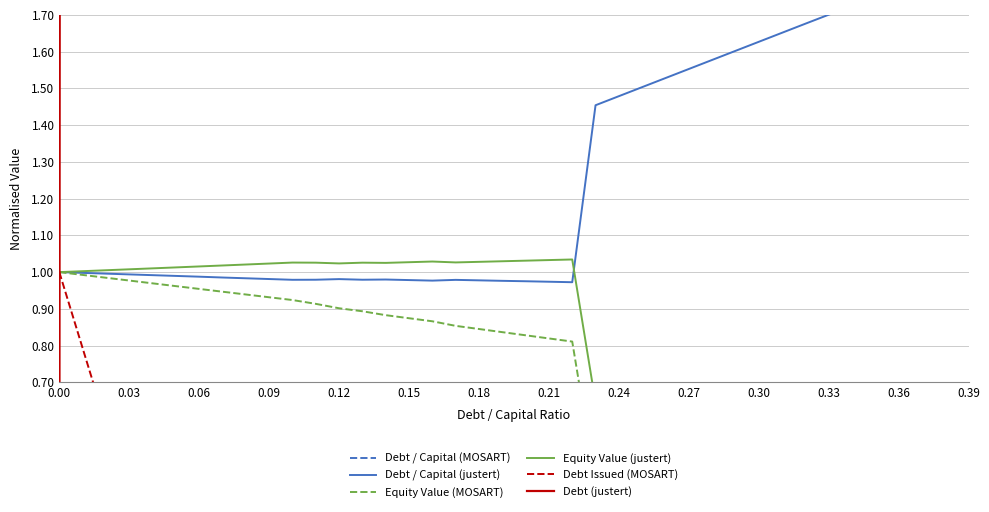

How many values in the Equity Value (justert) series exceed 1?

22